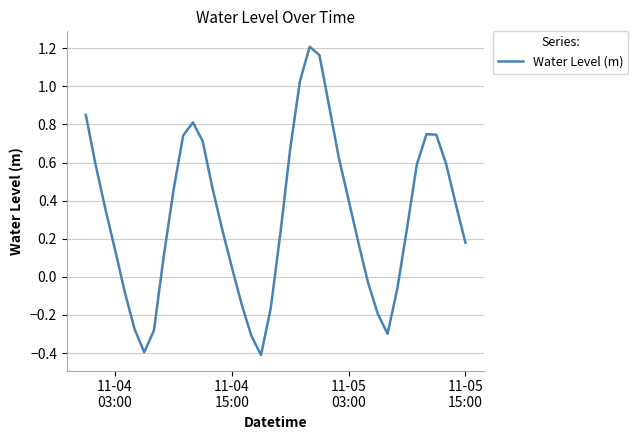

How many negative values are there?

12